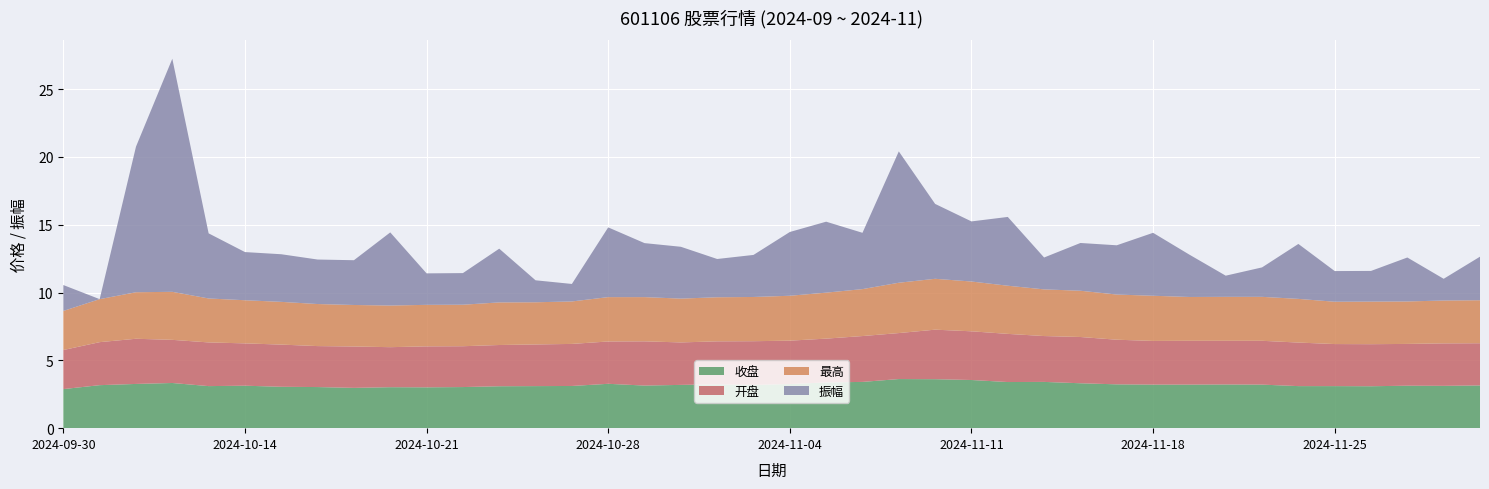

Reading left to right, what are all the values shown in this chart?

收盘: 2.9	3.2	3.3	3.3	3.1	3.1	3.0	3.0	3.0	3.0	3.0	3.0	3.1	3.1	3.1	3.3	3.1	3.2	3.2	3.2	3.2	3.4	3.4	3.6	3.6	3.5	3.4	3.4	3.3	3.2	3.2	3.2	3.2	3.2	3.1	3.1	3.1	3.1	3.1	3.1
开盘: 2.9	3.2	3.3	3.2	3.2	3.1	3.1	3.0	3.0	3.0	3.0	3.0	3.0	3.1	3.1	3.1	3.3	3.1	3.2	3.2	3.2	3.2	3.4	3.4	3.6	3.6	3.5	3.4	3.4	3.3	3.2	3.2	3.2	3.2	3.2	3.1	3.1	3.1	3.1	3.1
最高: 2.9	3.2	3.4	3.5	3.2	3.2	3.1	3.1	3.1	3.1	3.1	3.1	3.1	3.1	3.1	3.3	3.3	3.2	3.2	3.3	3.3	3.4	3.5	3.7	3.8	3.7	3.5	3.4	3.4	3.3	3.3	3.2	3.2	3.2	3.2	3.1	3.1	3.1	3.2	3.2
振幅: 1.9	0.0	10.7	17.2	4.8	3.5	3.5	3.3	3.3	5.4	2.3	2.3	4.0	1.6	1.3	5.1	4.0	3.8	2.8	3.1	4.7	5.2	4.2	9.7	5.5	4.4	5.1	2.4	3.5	3.6	4.6	3.1	1.6	2.2	4.0	2.3	2.3	3.2	1.6	3.2